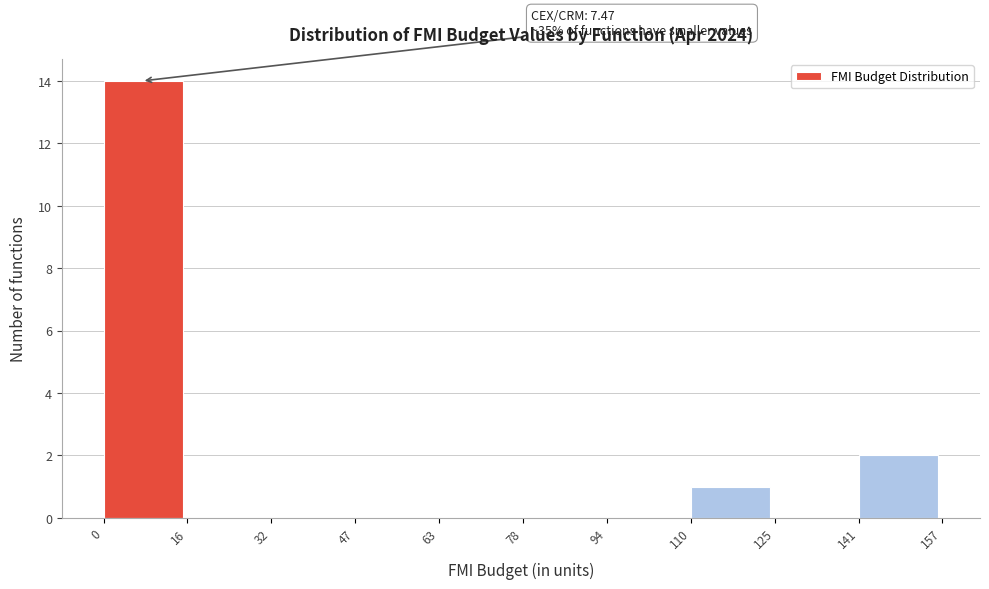

Over which range of the x-axis is the bar tallest?

0 to 16